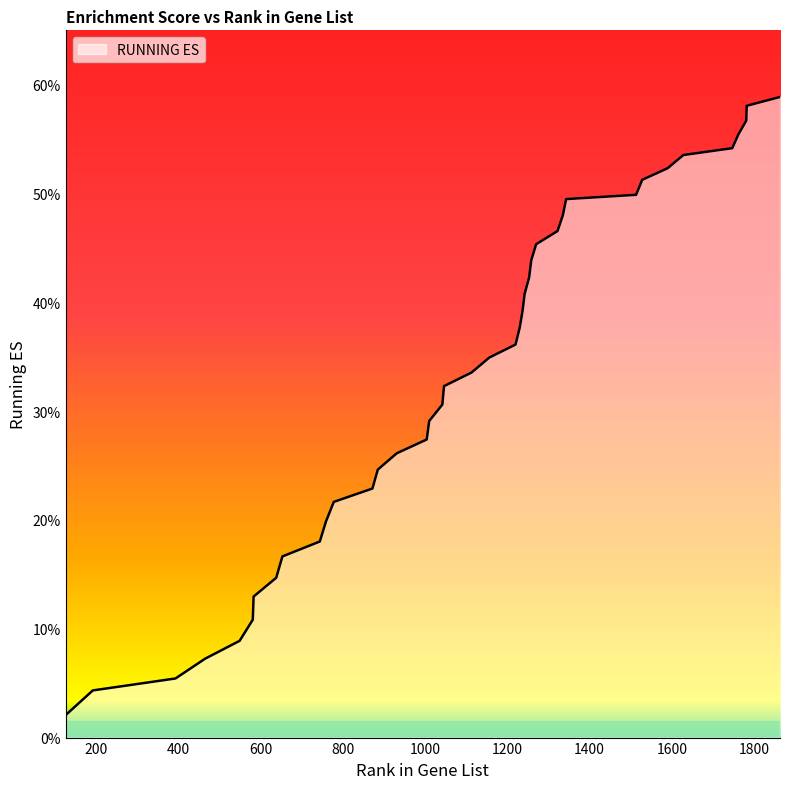

Rank the categories by value from lowest to highest.

126, 192, 393, 465, 549, 581, 583, 638, 653, 744, 759, 778, 872, 885, 931, 1004, 1010, 1042, 1046, 1113, 1156, 1220, 1230, 1237, 1242, 1253, 1258, 1270, 1322, 1335, 1343, 1513, 1528, 1590, 1628, 1747, 1762, 1781, 1782, 1863